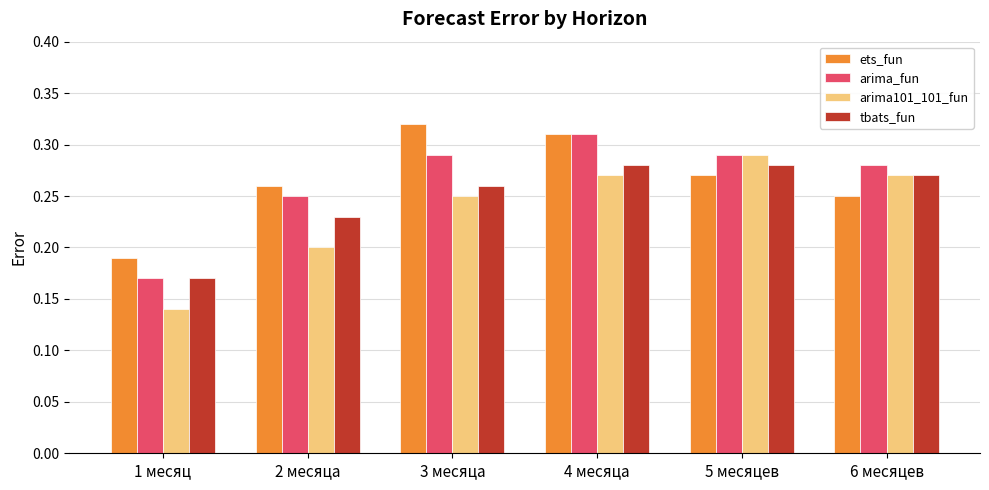

What is the sum of all arima101_101_fun values?

1.4